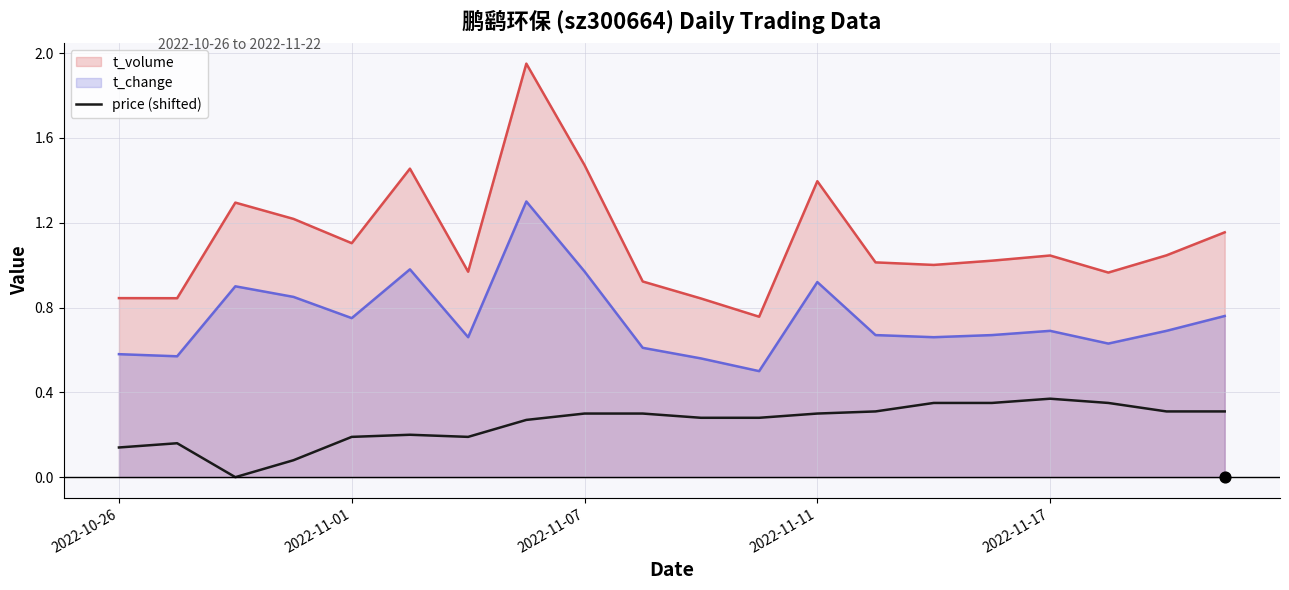

True or false: t_change and price (shifted) intersect in this chart.

False